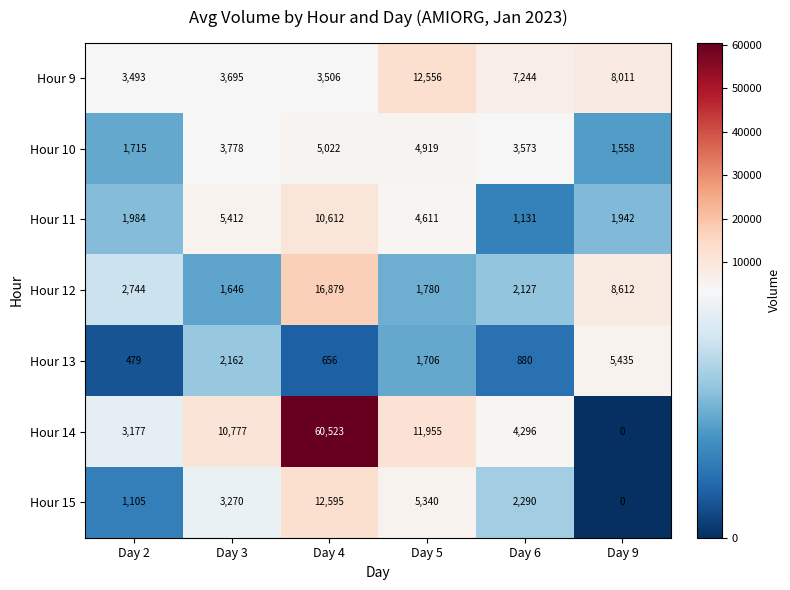

True or false: Hour 13 has a value of 5435 at Day 9.

True